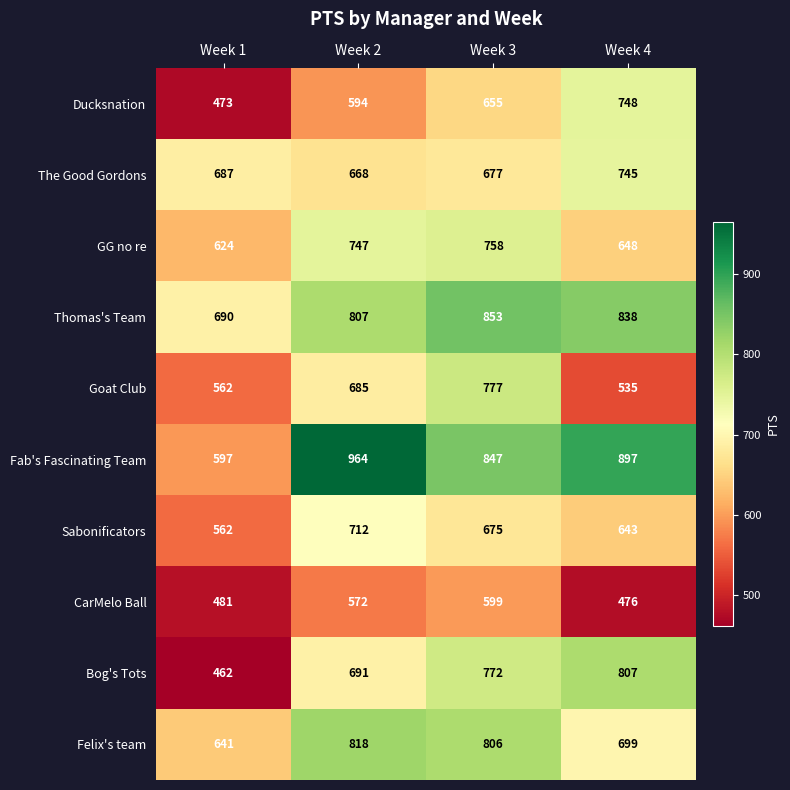

At which category is the sum across all series the highest?

Week 3